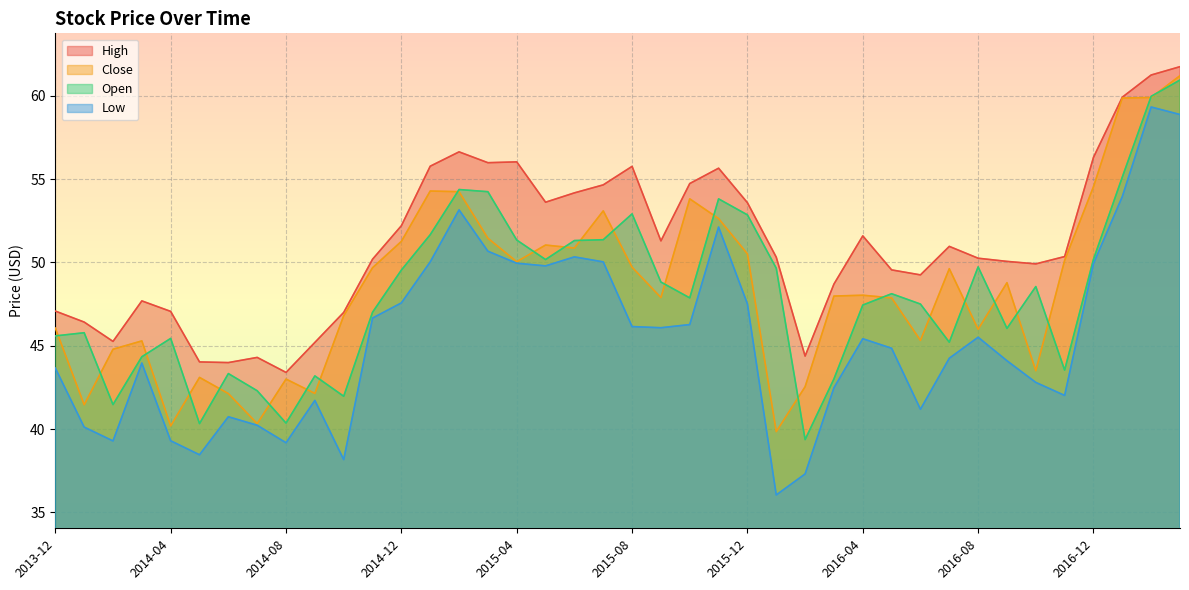

Where is the first local maximum for High?

2014-03